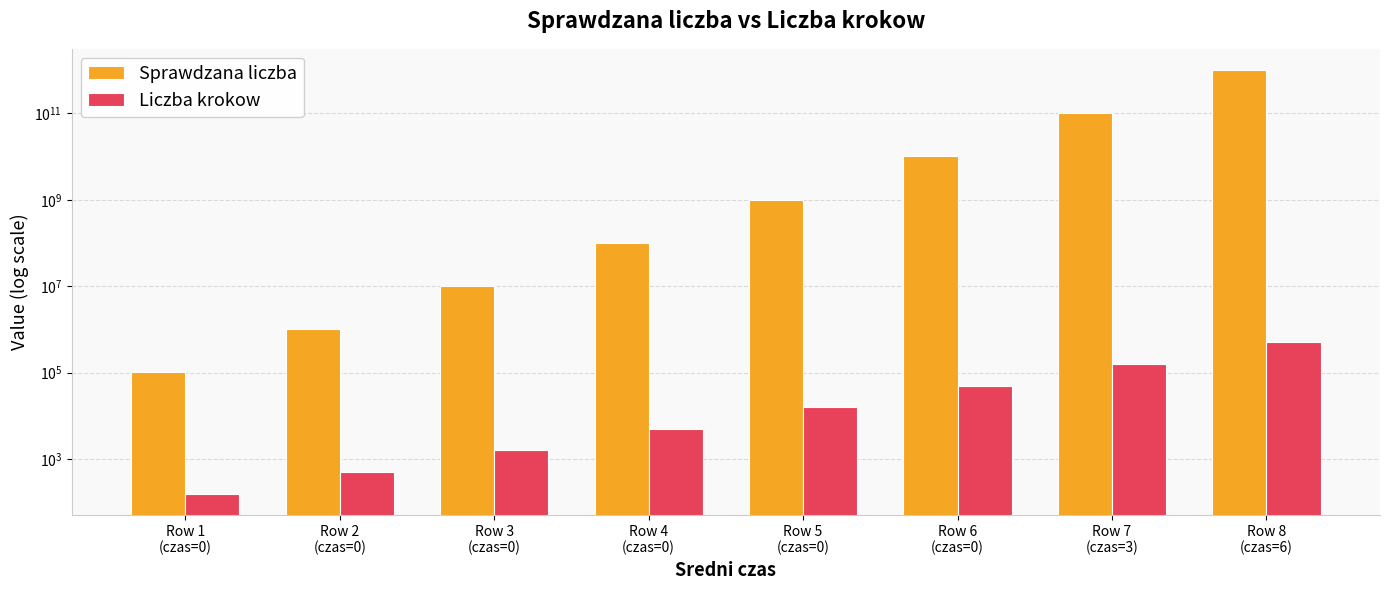

At which category is the sum across all series the highest?

Row 8
(czas=6)